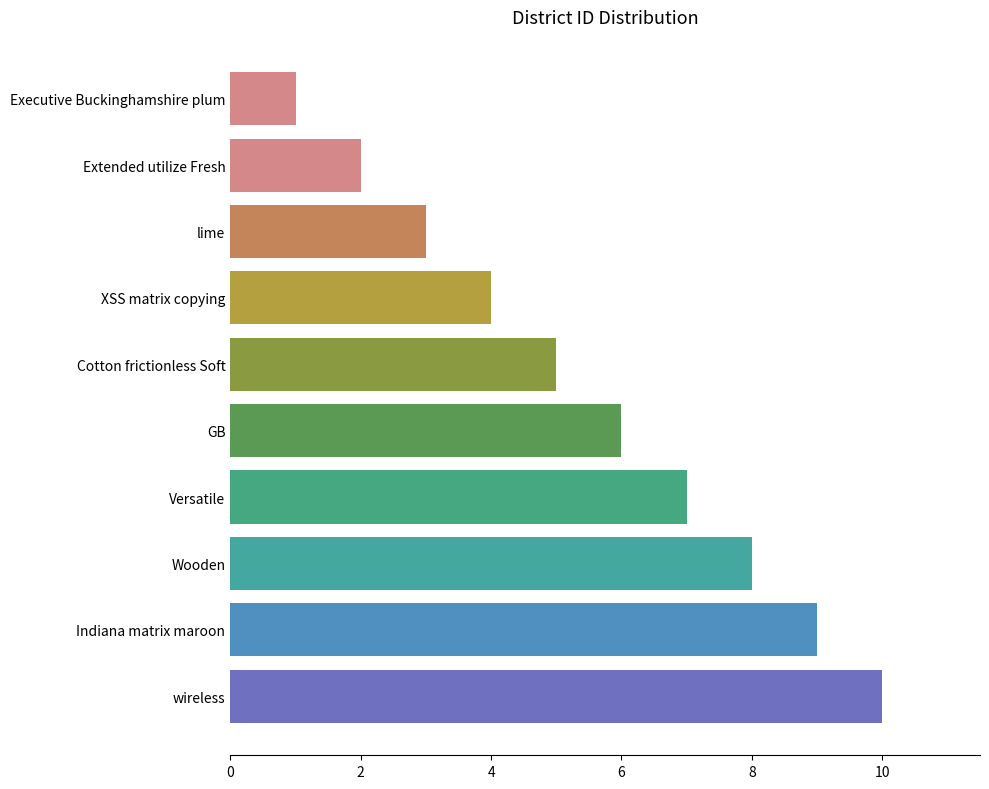

Which has a higher value, Executive Buckinghamshire plum or Cotton frictionless Soft?

Cotton frictionless Soft